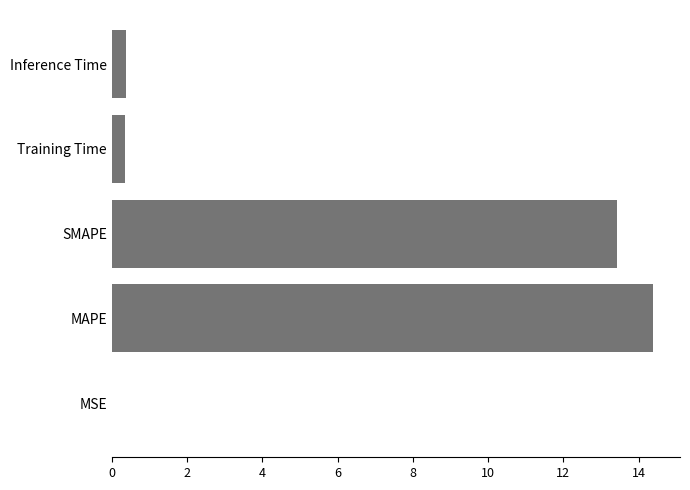

Does the chart contain stacked bars?

No